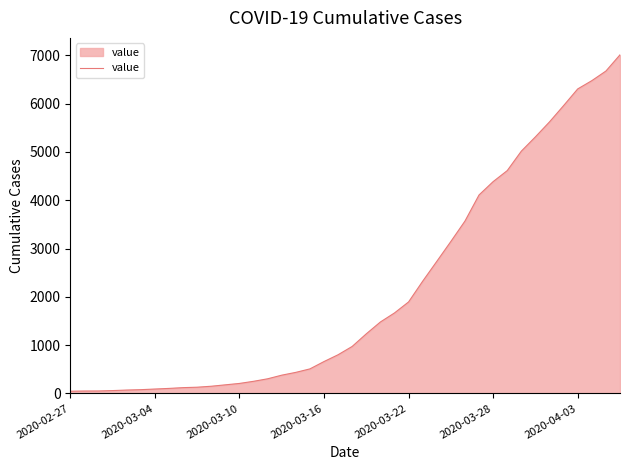

What is the difference between the maximum and minimum values?

6964